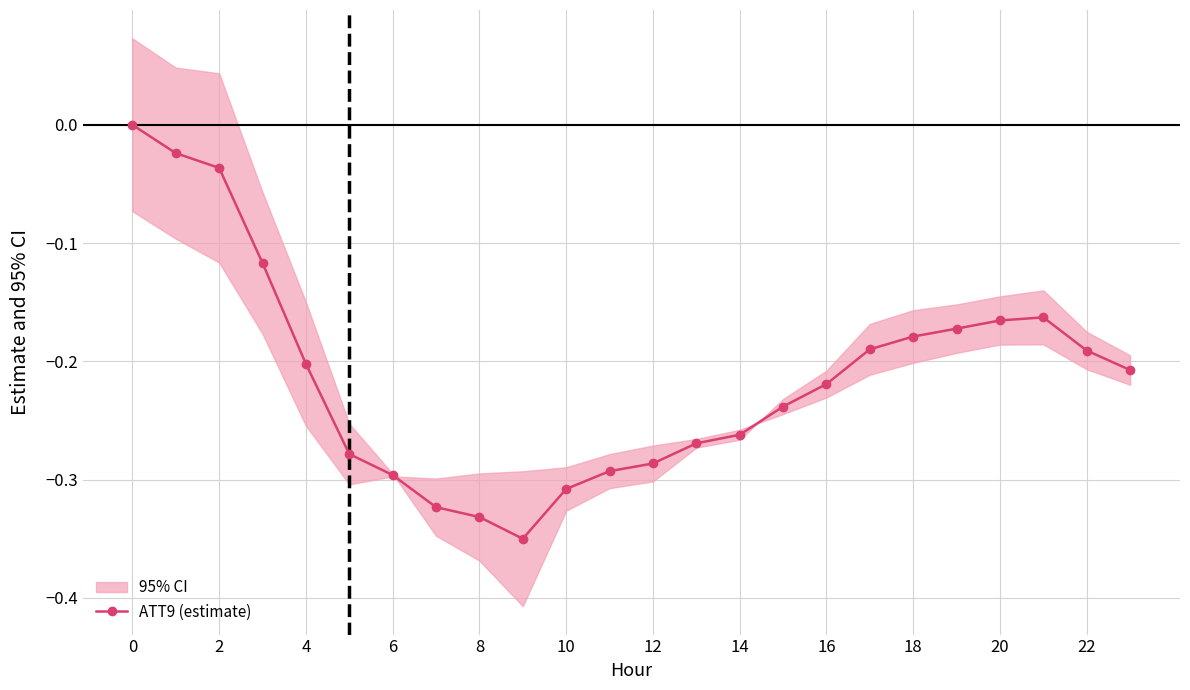

The value of ATT9 (estimate) at 18 is -0.1. True or false?

False